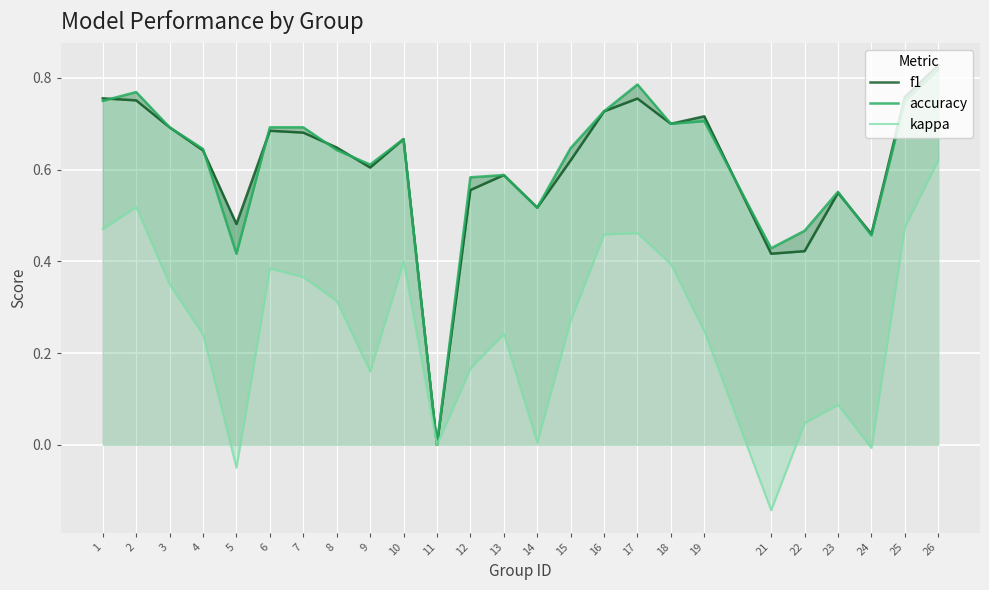

What value does the f1 series have at 18?

0.7